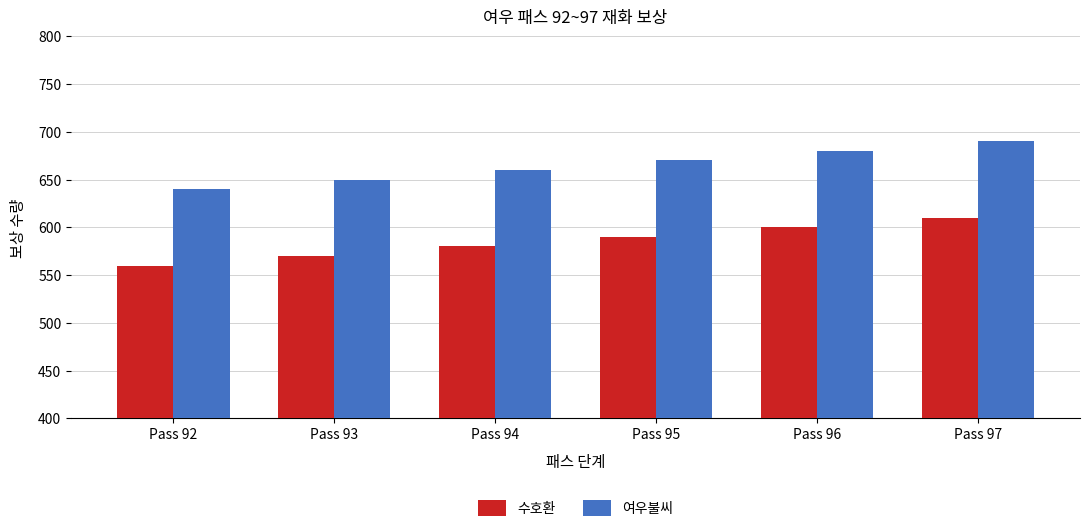

What is the approximate value of 수호환 at Pass 97, to the nearest 5?

610